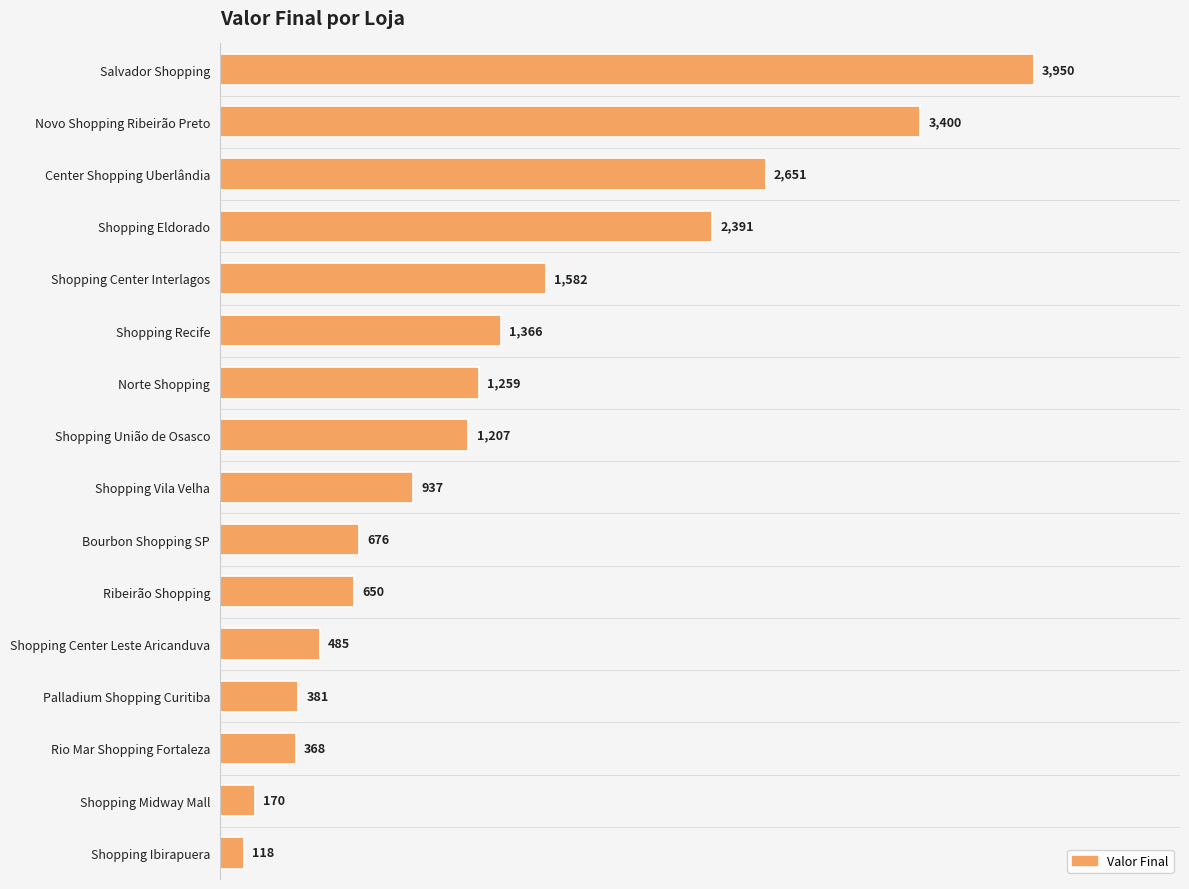

Which has a higher value, Novo Shopping Ribeirão Preto or Shopping Ibirapuera?

Novo Shopping Ribeirão Preto